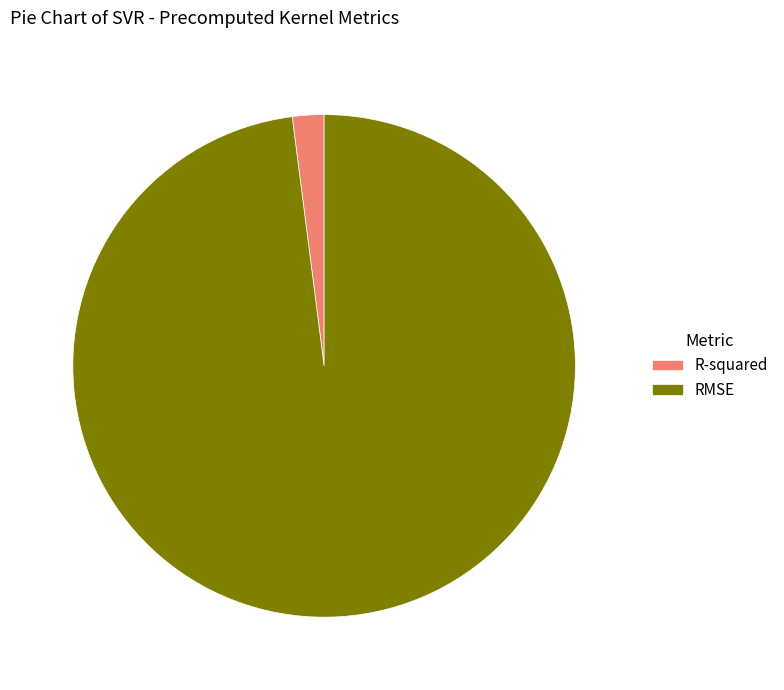

Which category has the smallest portion of the pie?

R-squared